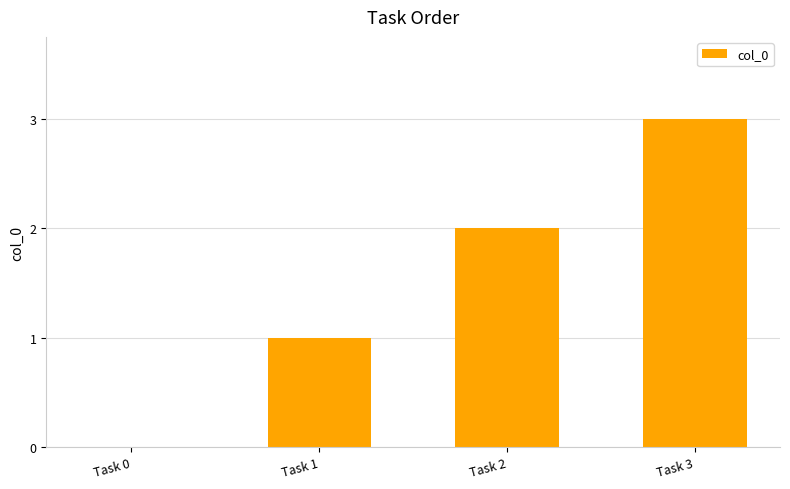

What is the change in value from Task 0 to Task 3?

+3